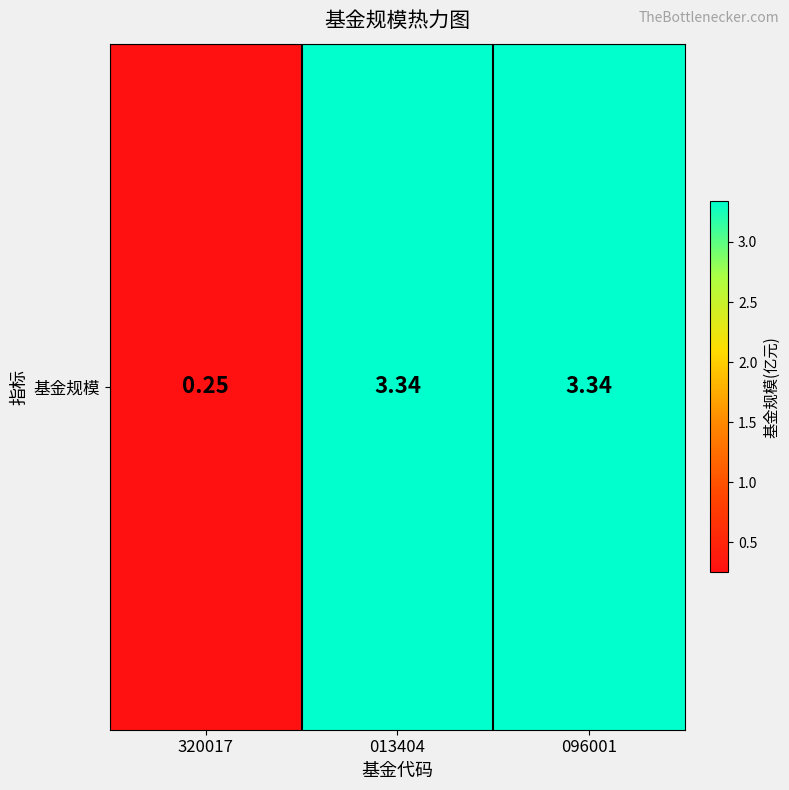

Reading right to left, what are all the values shown in this chart?

3.3	3.3	0.2